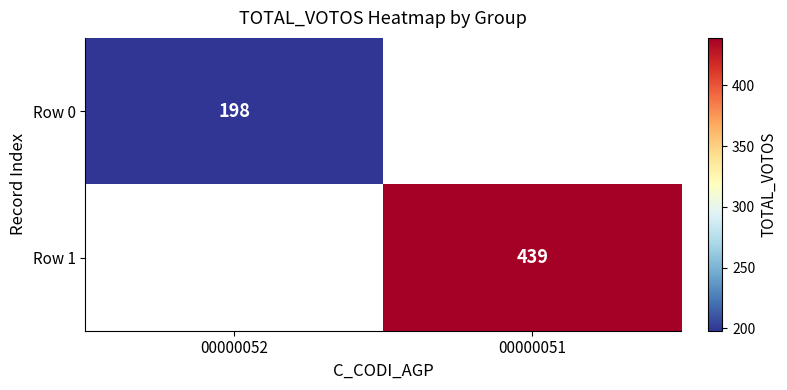

Is it true that Row 0 equals 266 at 00000052?

False